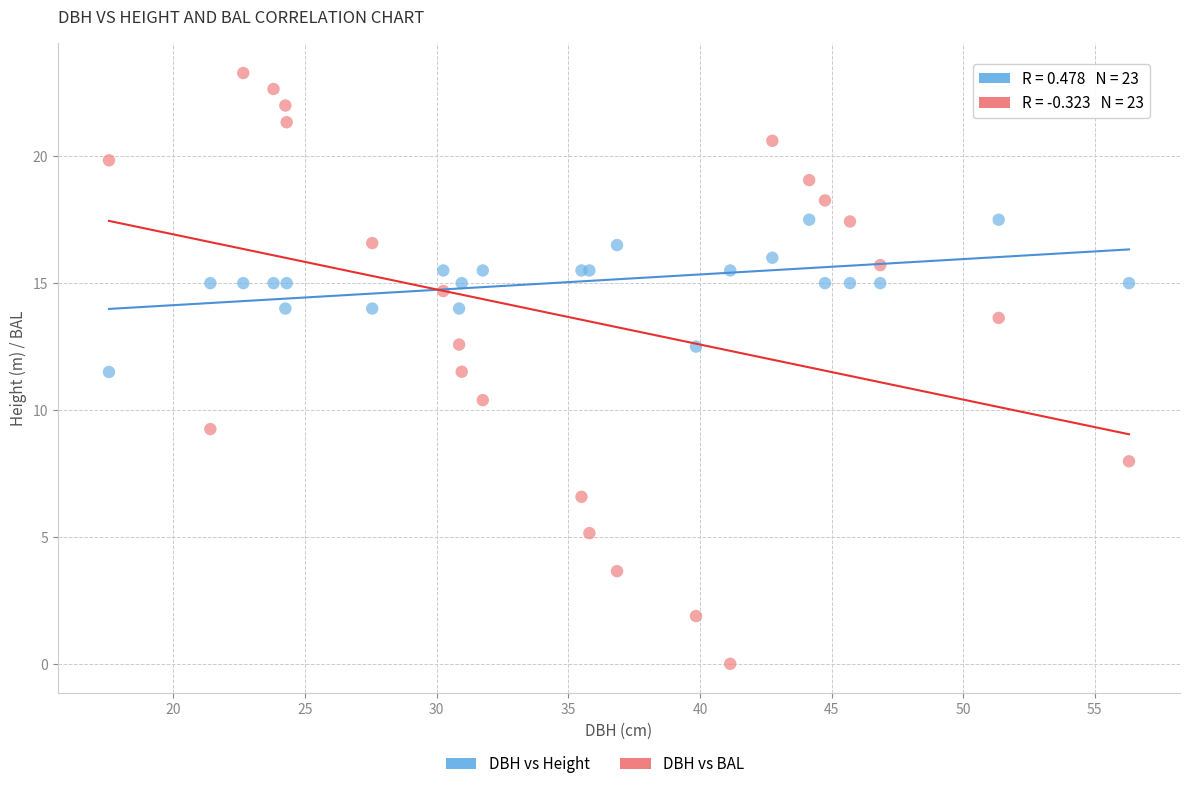

Which series reaches the maximum Y coordinate?

DBH vs BAL